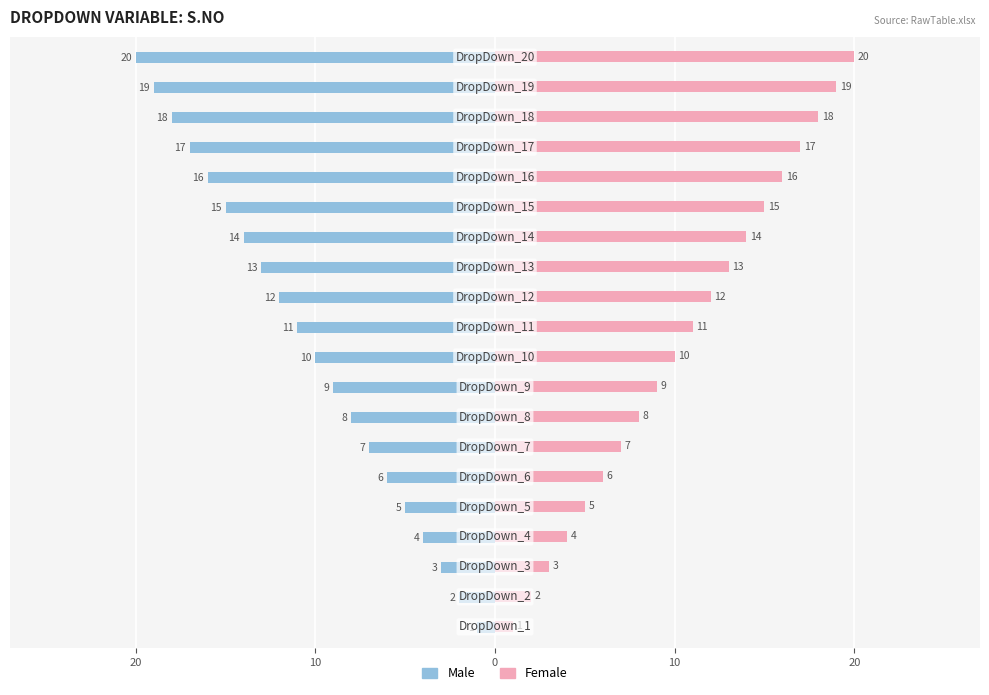

What are all the series names shown in the legend?

Male, Female